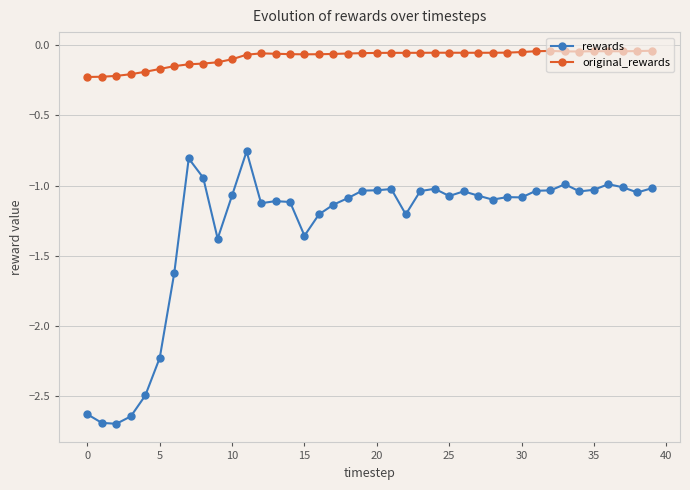

What is the difference between the maximum and minimum values in the rewards series?

1.9